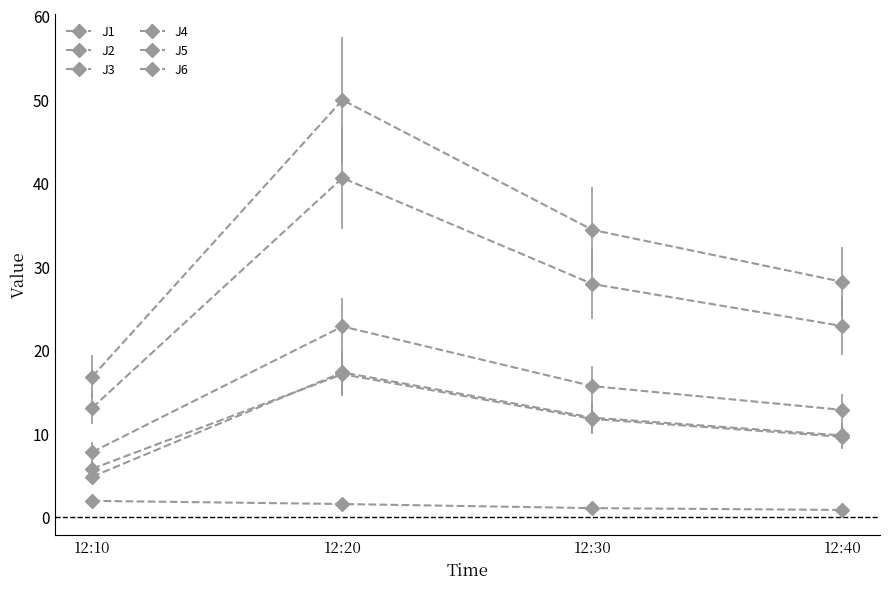

Is it true that J5 equals 23.3 at 12:10?

False